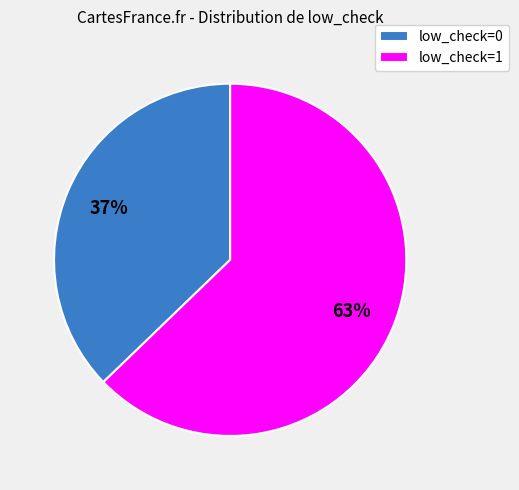

How many slices are in this pie chart?

2